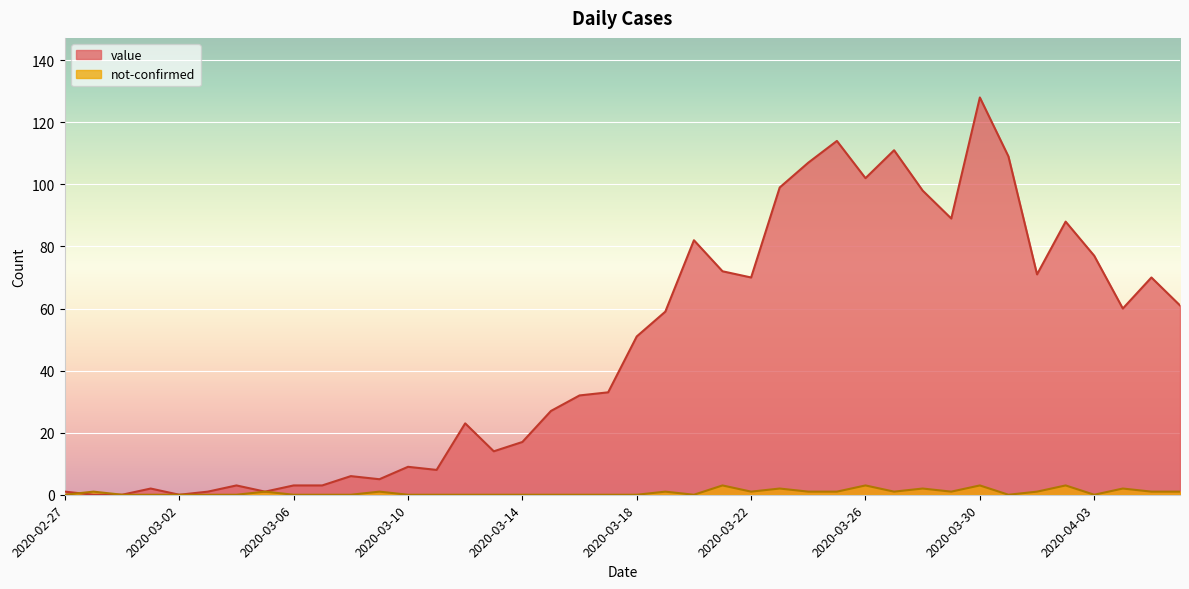

Where is the first local maximum for value?

2020-03-01